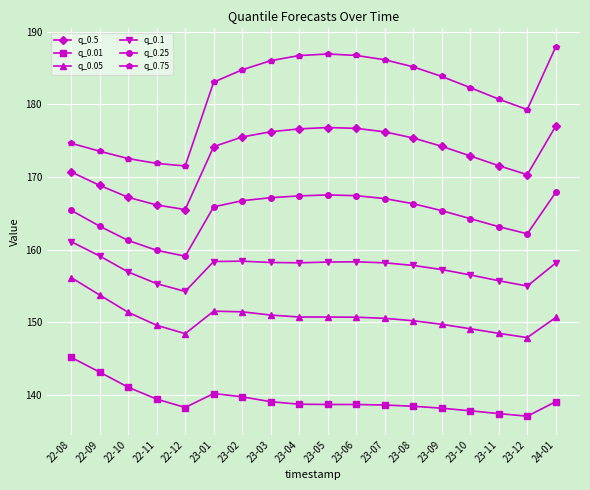

Is it true that q_0.1 equals 157.8 at 23-08?

True